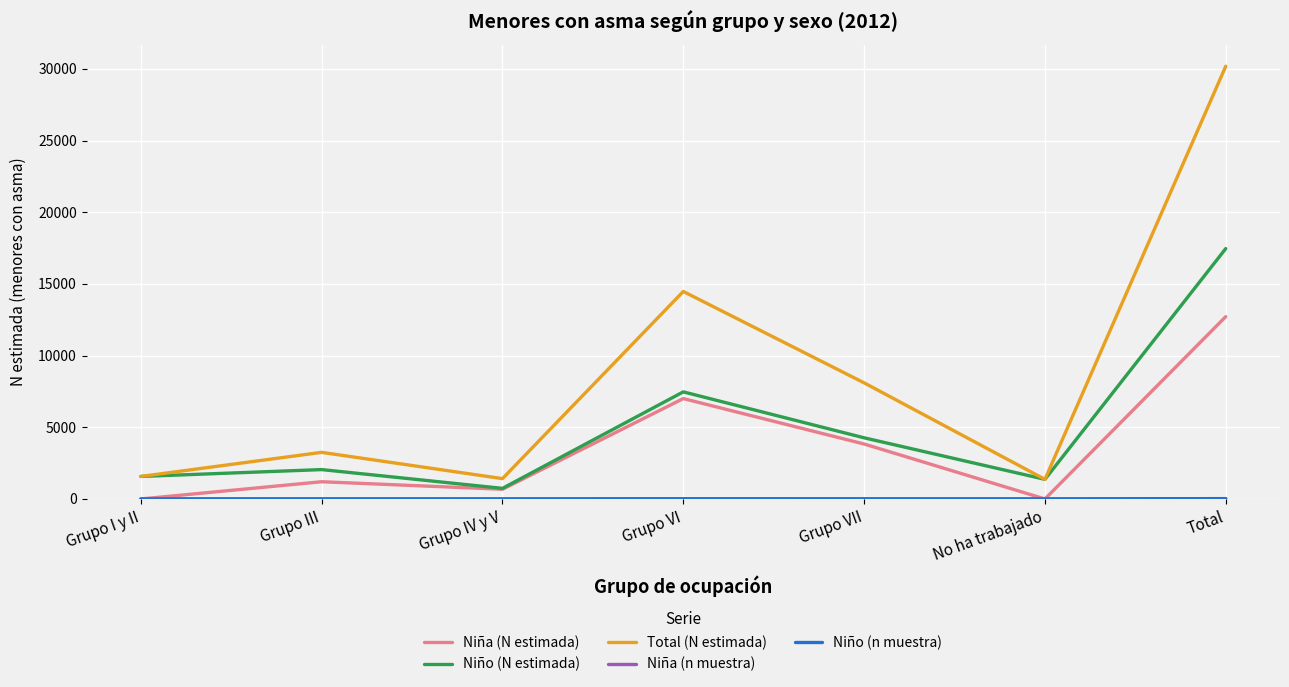

At which label is Niño (N estimada) closest to 9103?

Grupo VI